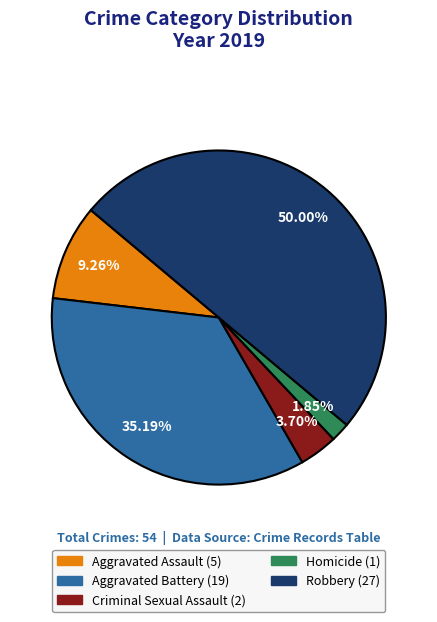

Approximately how many times larger is the value at Aggravated Battery compared to Robbery?

0.7